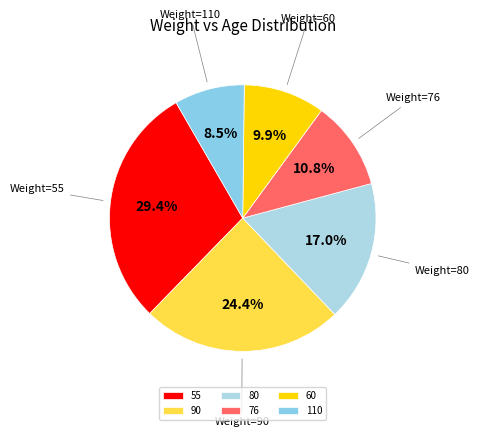

Is 90 the majority of the pie?

No